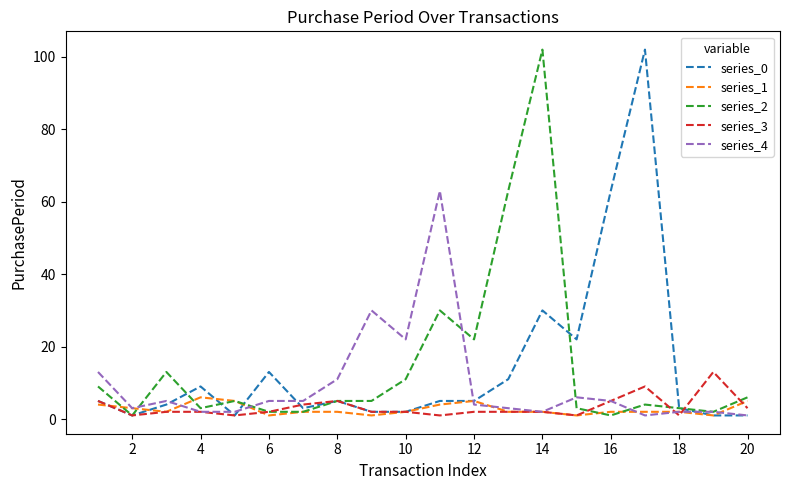

What is the highest value of the series_4 series?

63